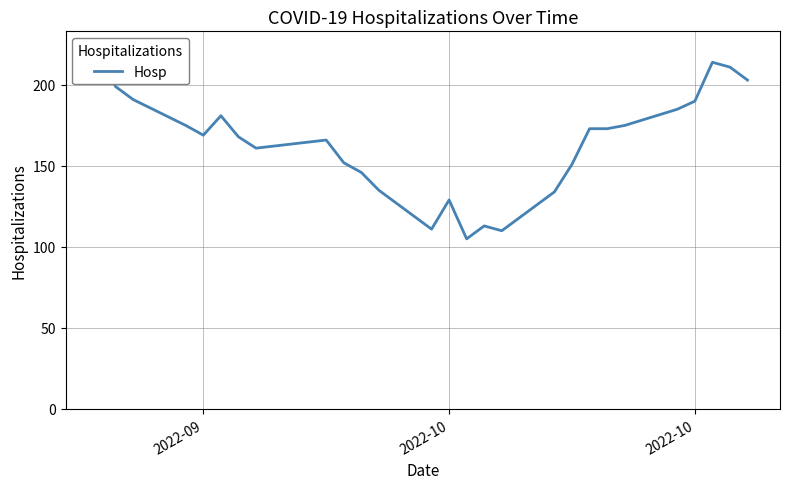

How many lines are shown in the chart?

1